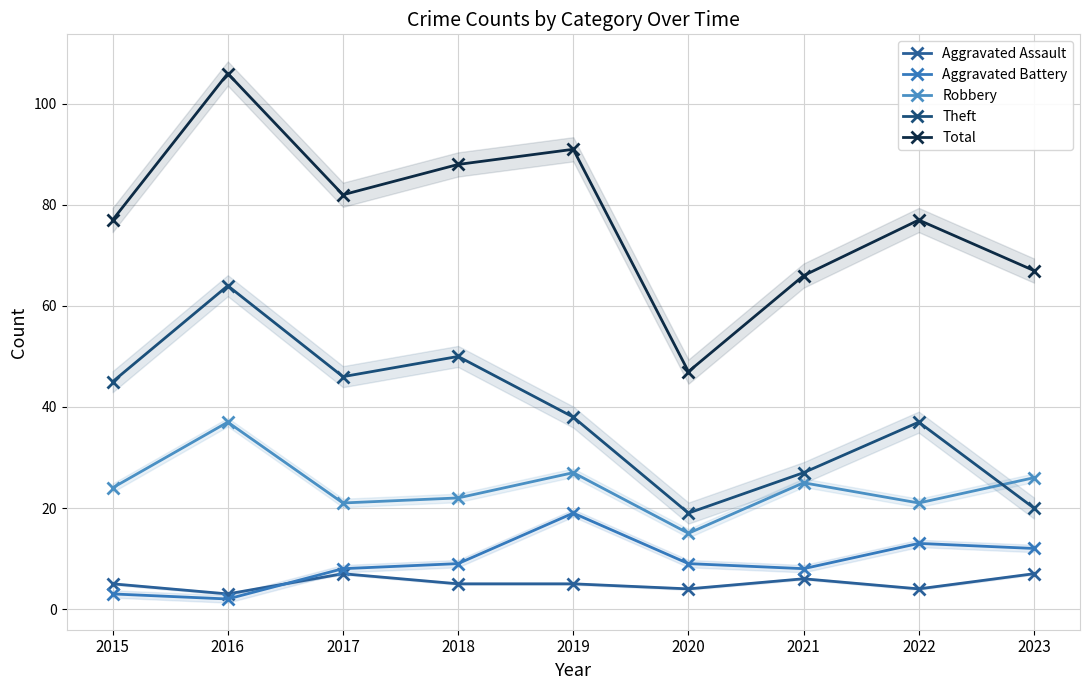

What is the value of the Robbery point at the 9th from the left?

26